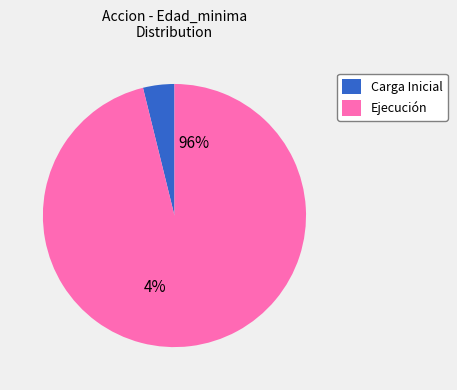

To the nearest percent, what percentage of the pie is Ejecución?

96%